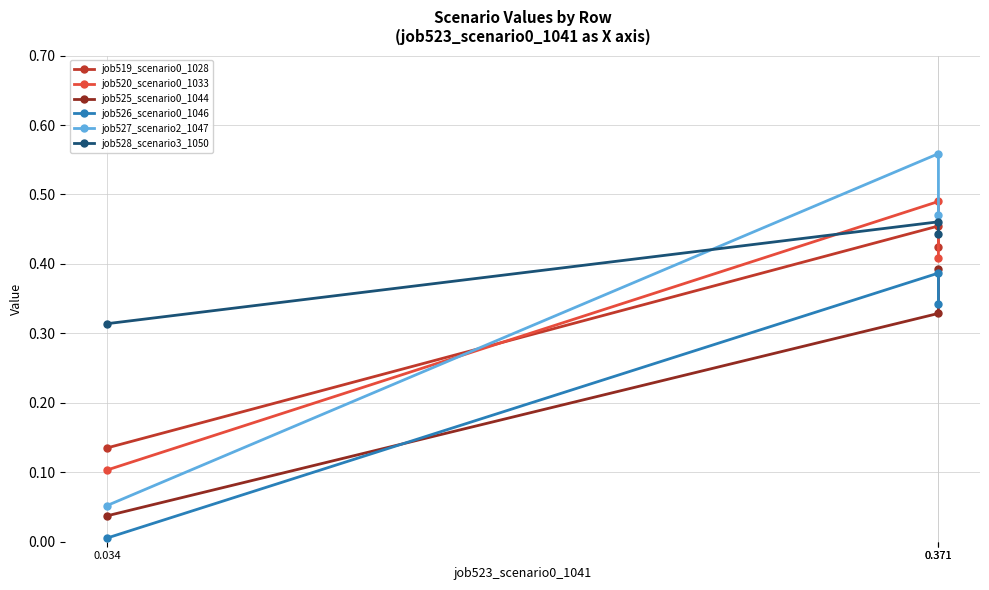

Rank the series by their maximum value, from highest to lowest.

job527_scenario2_1047, job520_scenario0_1033, job528_scenario3_1050, job519_scenario0_1028, job525_scenario0_1044, job526_scenario0_1046